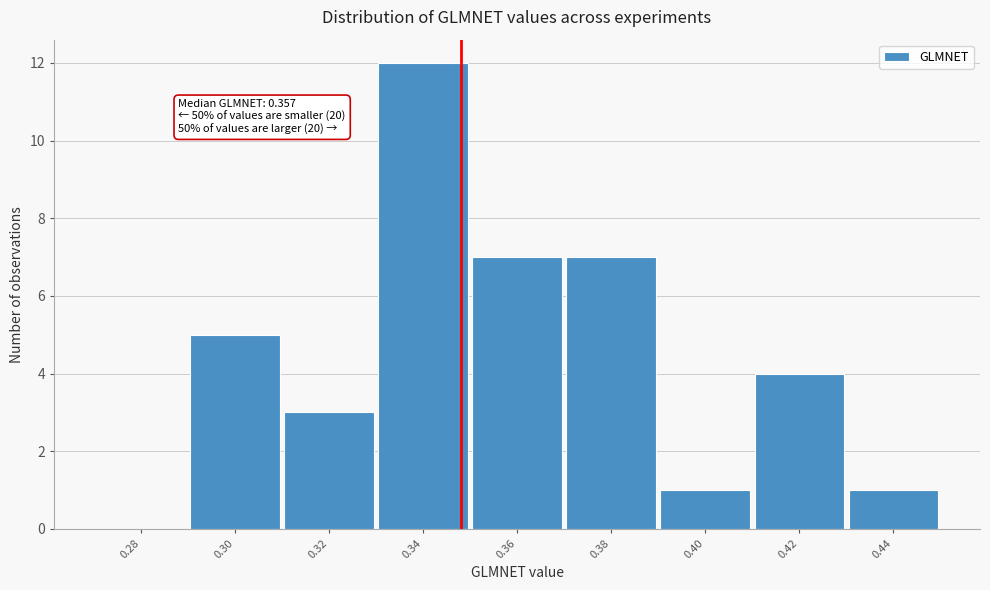

Reading left to right, list all the values displayed in this chart.

0.28=0	0.30=5	0.32=3	0.34=12	0.36=7	0.38=7	0.40=1	0.42=4	0.44=1